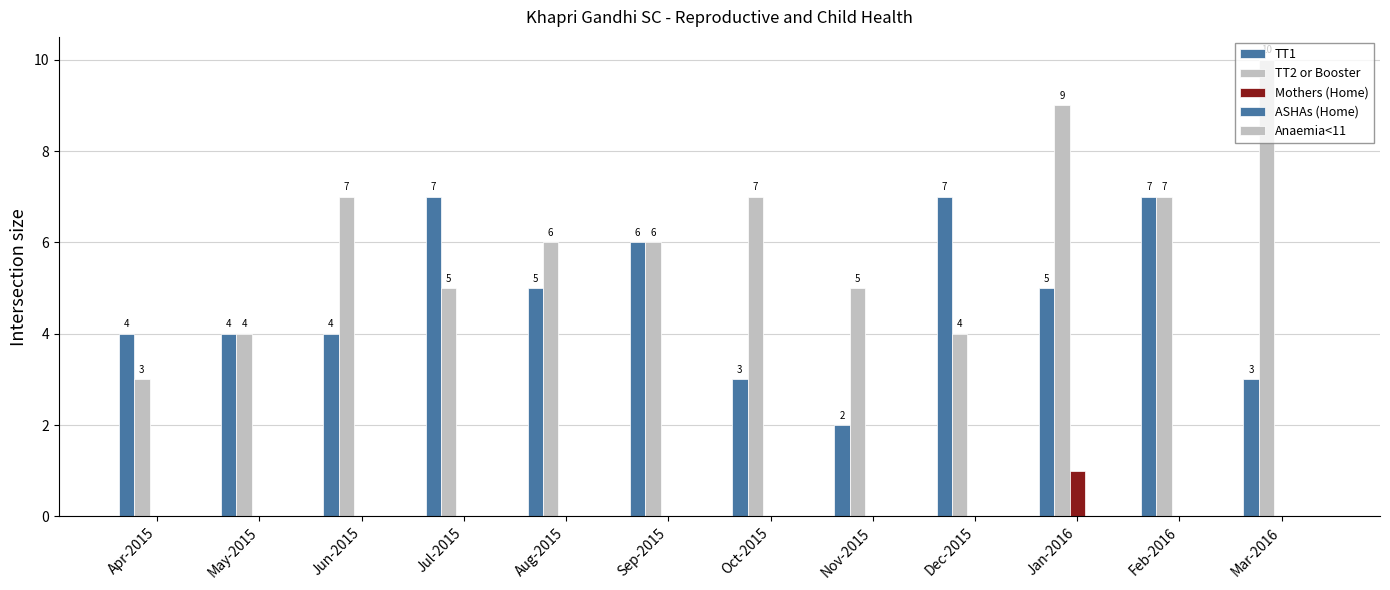

How many groups of bars are there?

12